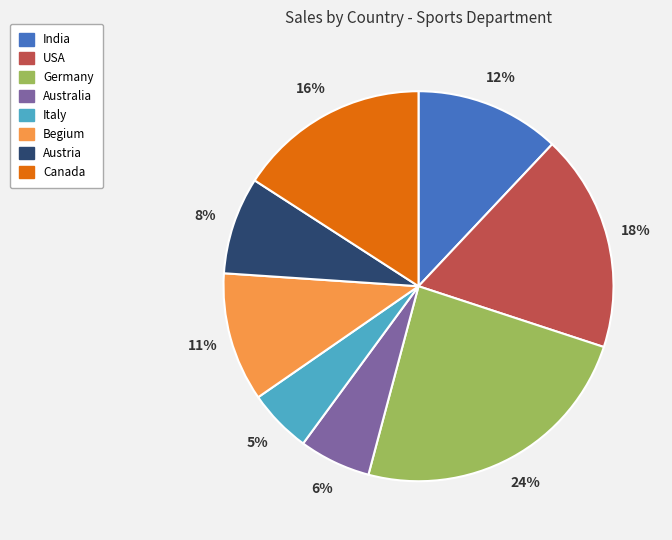

Between Italy and Begium, which is larger?

Begium